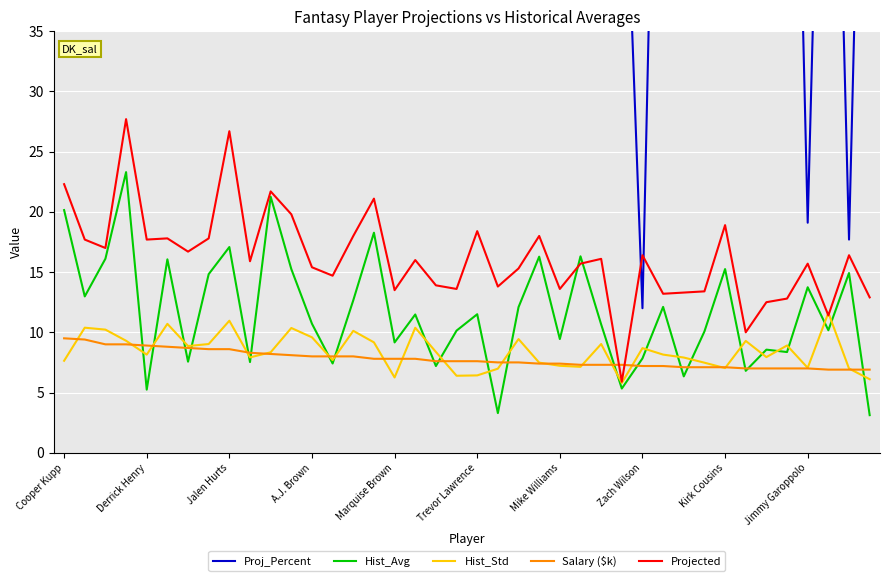

At 33, list the series in order from largest to smallest.

Proj_Percent, Projected, Hist_Std, Salary ($k), Hist_Avg